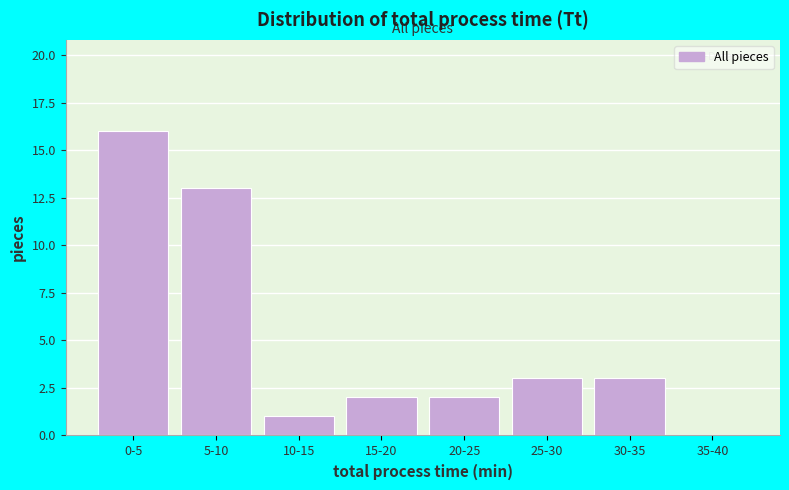

Reading right to left, list all the values displayed in this chart.

35-40=0	30-35=3	25-30=3	20-25=2	15-20=2	10-15=1	5-10=13	0-5=16